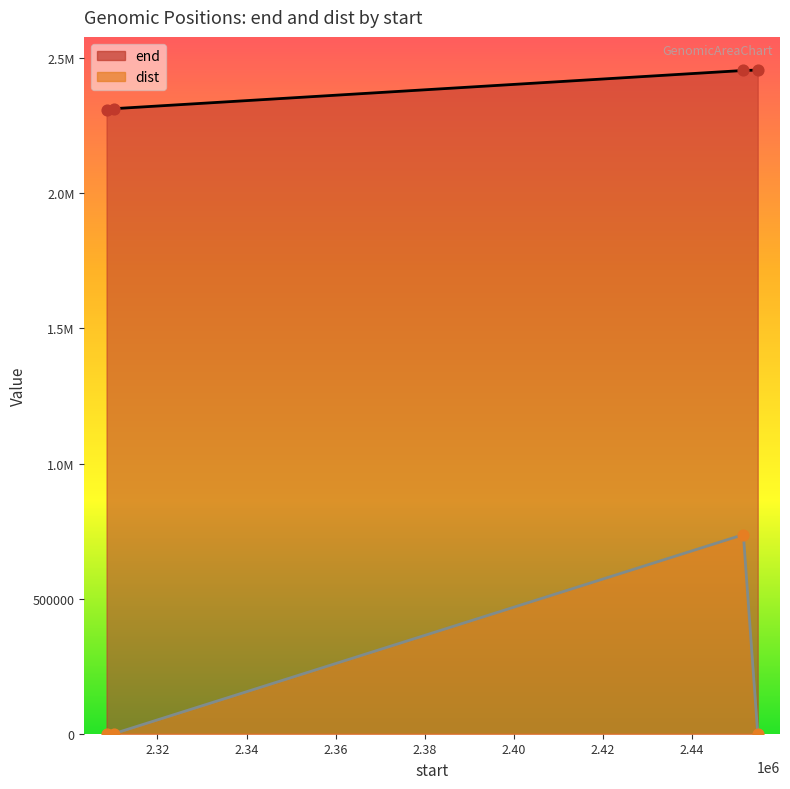

At which category is the sum across all series the highest?

2451539